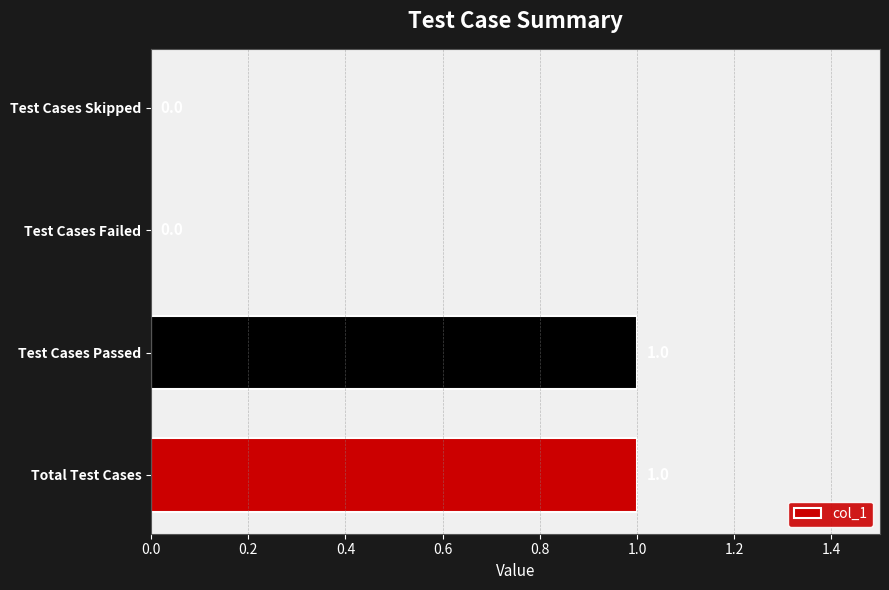

What is the greatest value displayed?

1